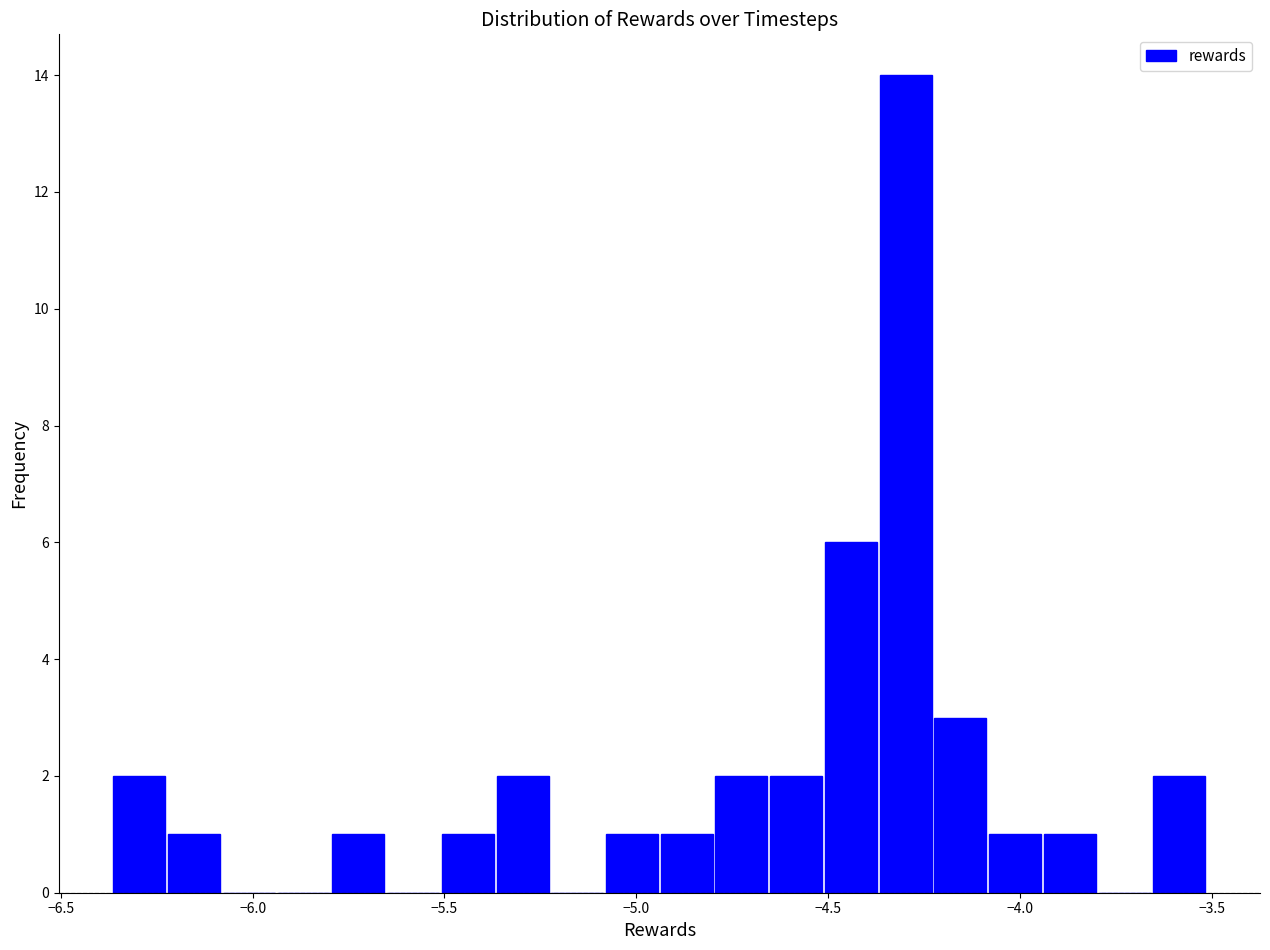

Read against the x-axis, roughly where is the centre of the tallest bar?

-4.30